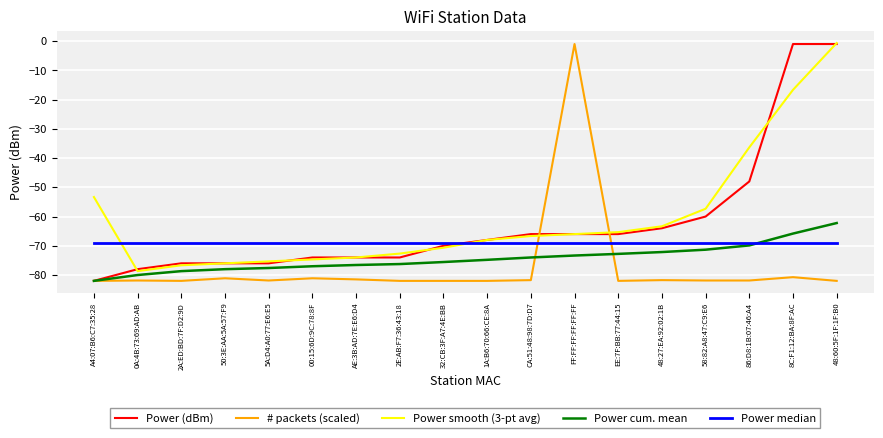

The Power smooth (3-pt avg) series shows -0.7 at 48:60:5F:1F:1F:B0. True or false?

True